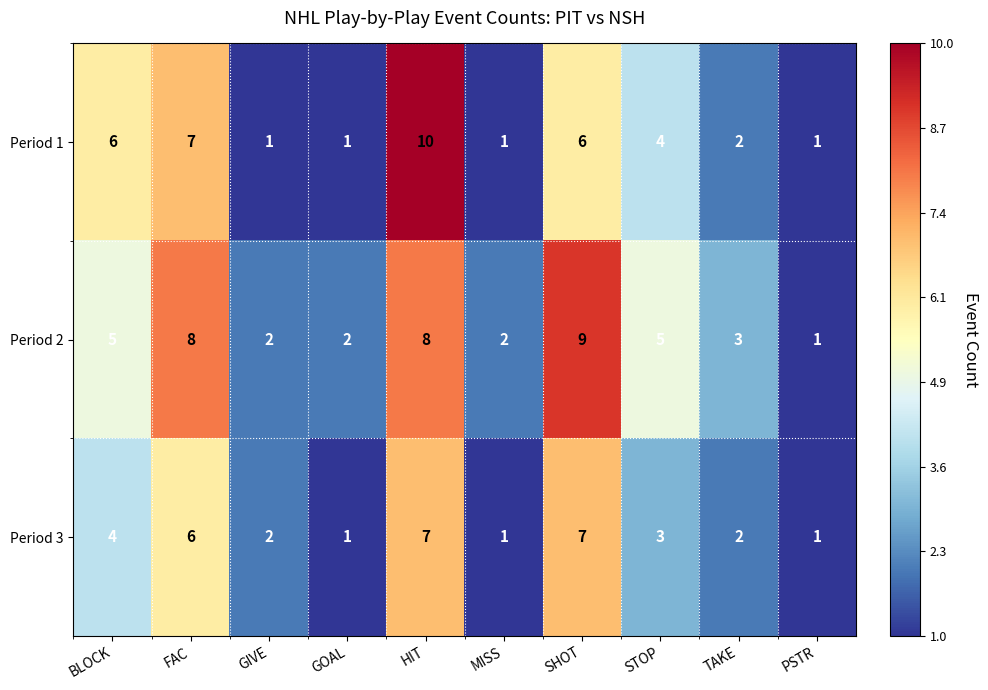

Is the value of Period 1 at PSTR greater than the value of Period 2 at SHOT?

No